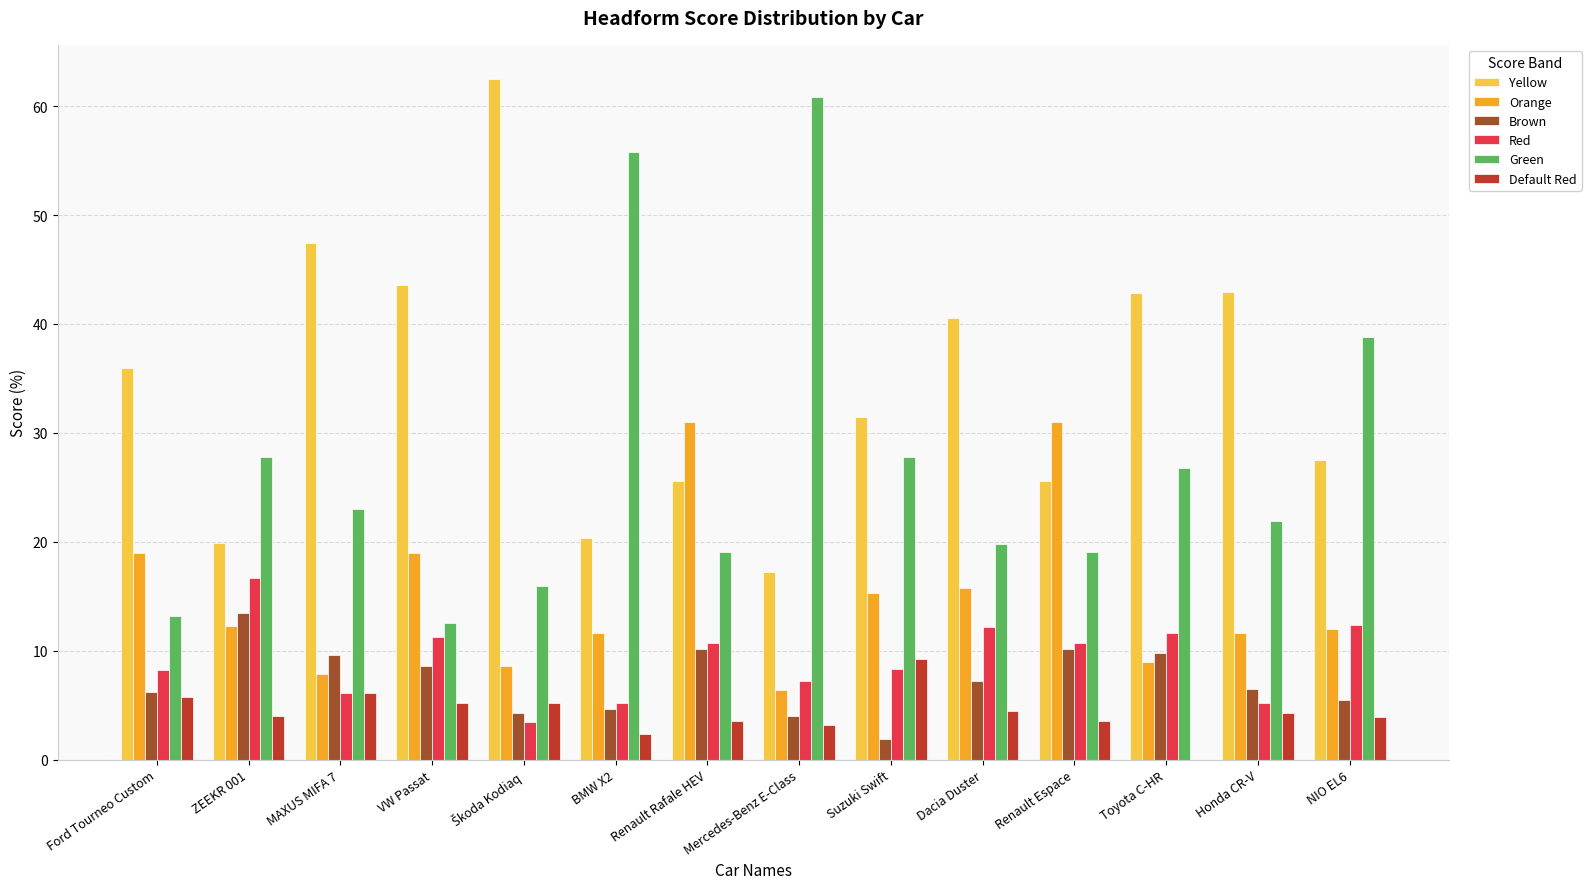

What is the highest value of the Green series?

60.8